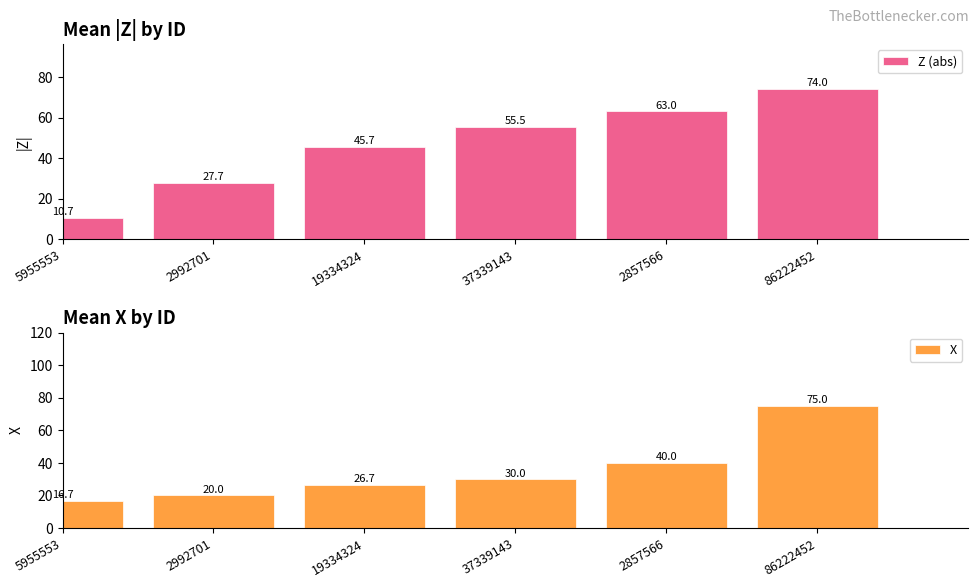

Reading left to right, transcribe all the data shown in this chart.

Z (abs): 10.7	27.7	45.7	55.5	63.0	74.0
X: 16.7	20.0	26.7	30.0	40.0	75.0